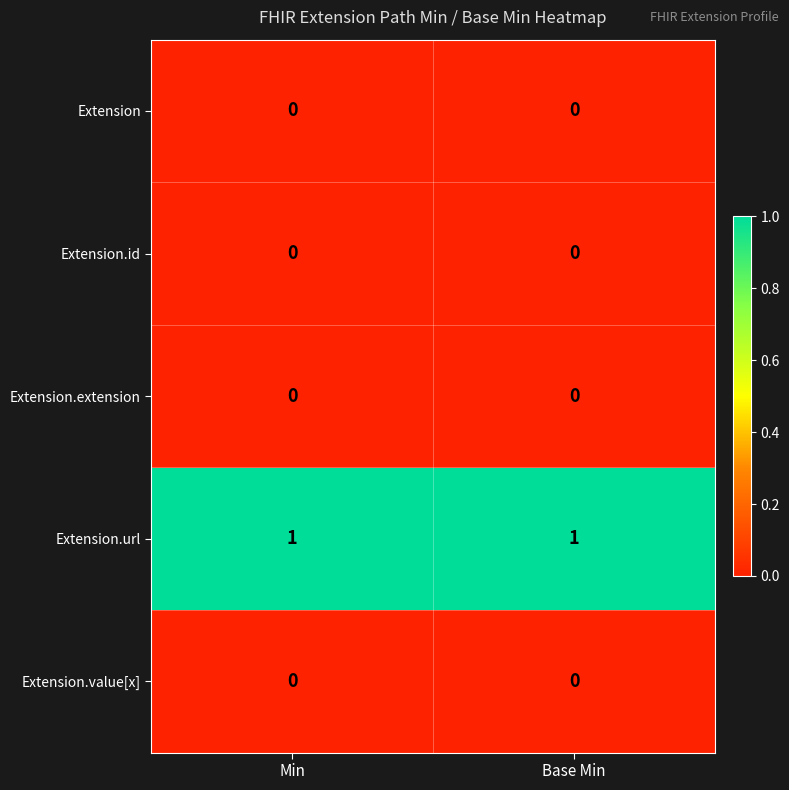

Reading left to right, what are all the values shown in this chart?

Extension: 0	0
Extension.id: 0	0
Extension.extension: 0	0
Extension.url: 1	1
Extension.value[x]: 0	0